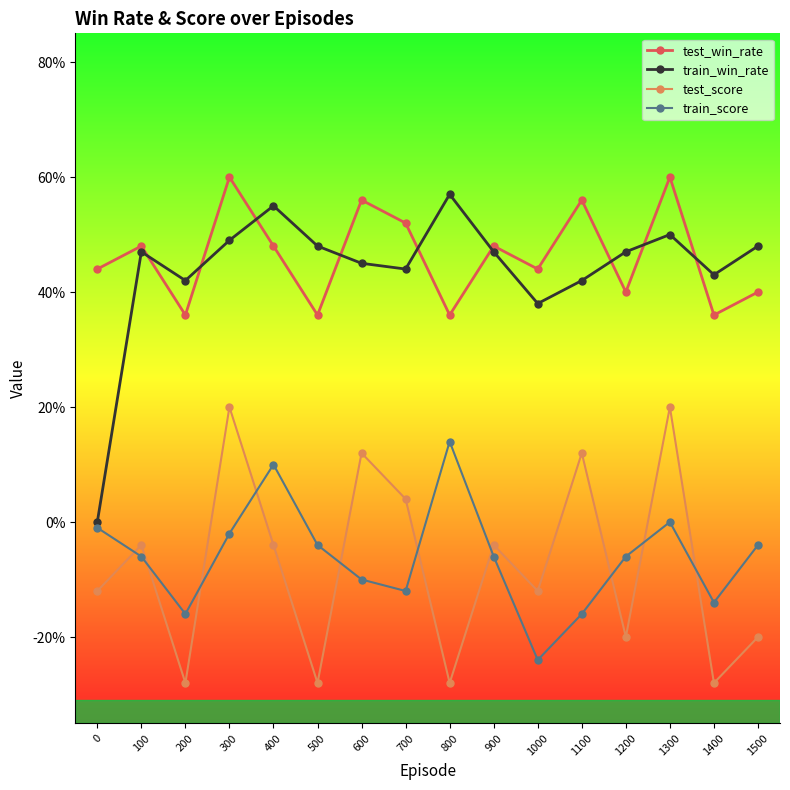

The test_win_rate series shows 0.8 at 400. True or false?

False